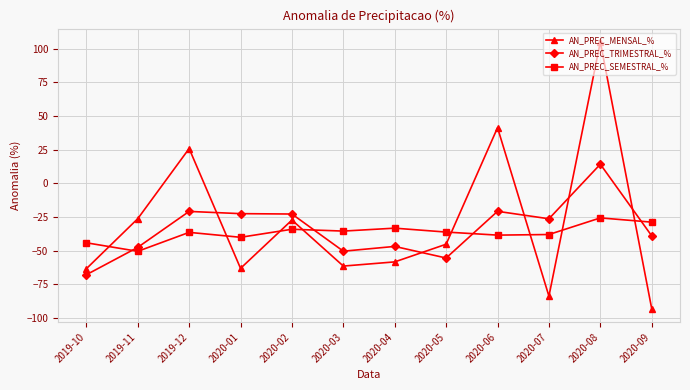

How many series are shown in this chart?

3